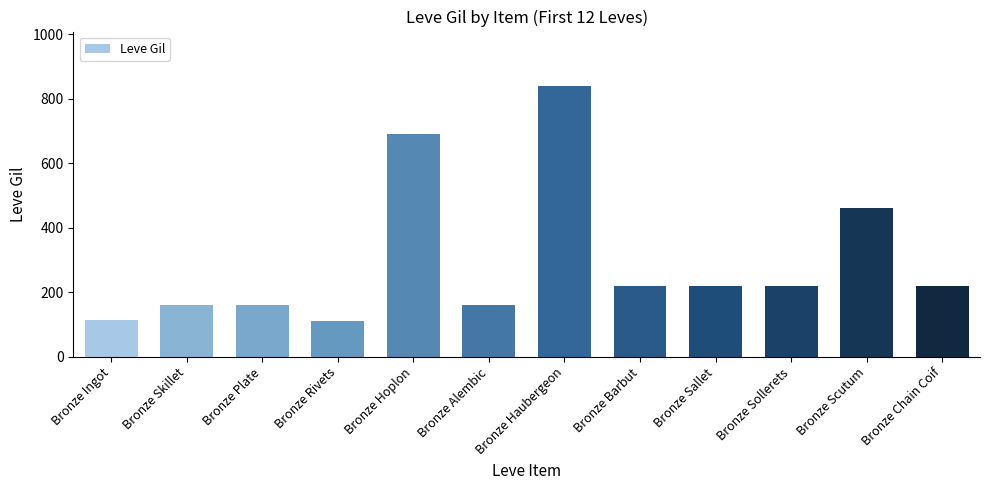

The chart shows a value of 185 at Bronze Rivets. True or false?

False